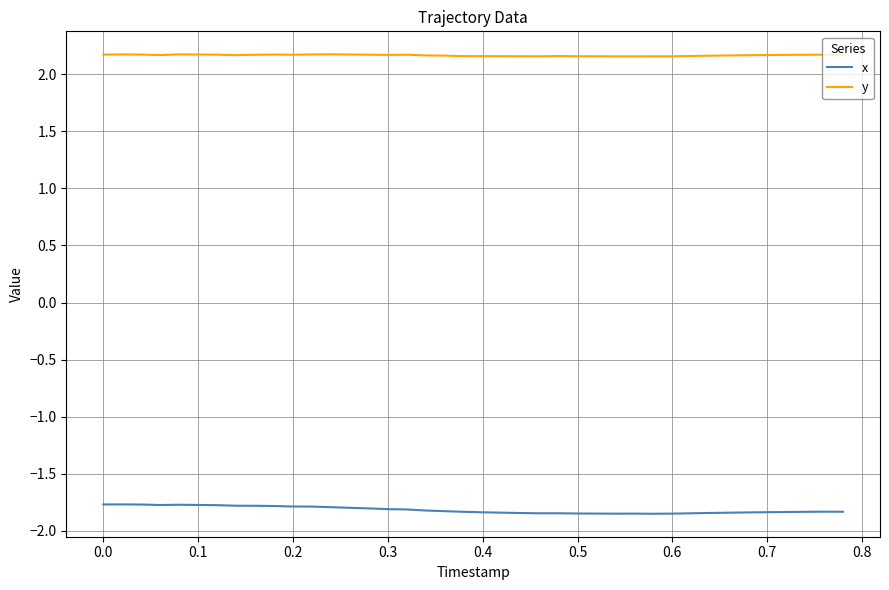

True or false: x and y intersect in this chart.

False